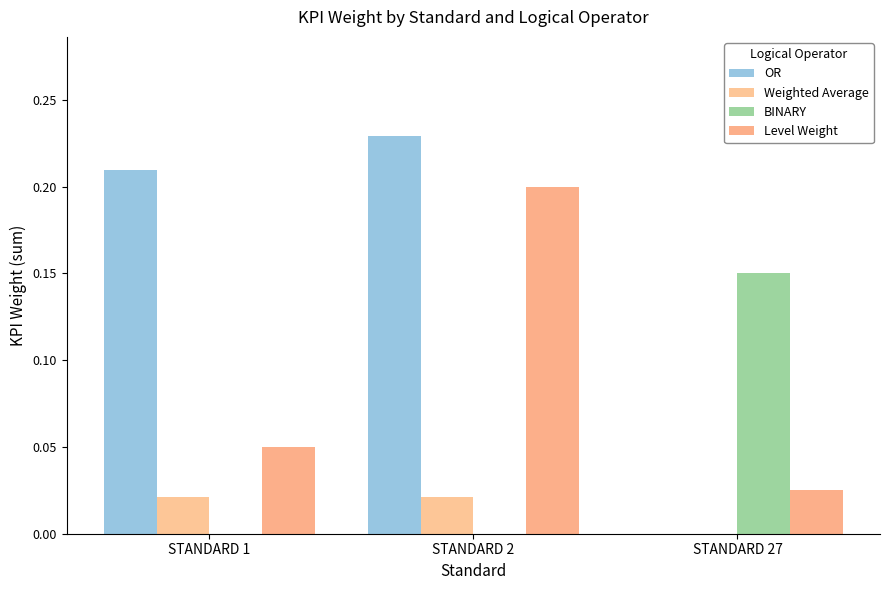

How many data points in OR are above 0?

2